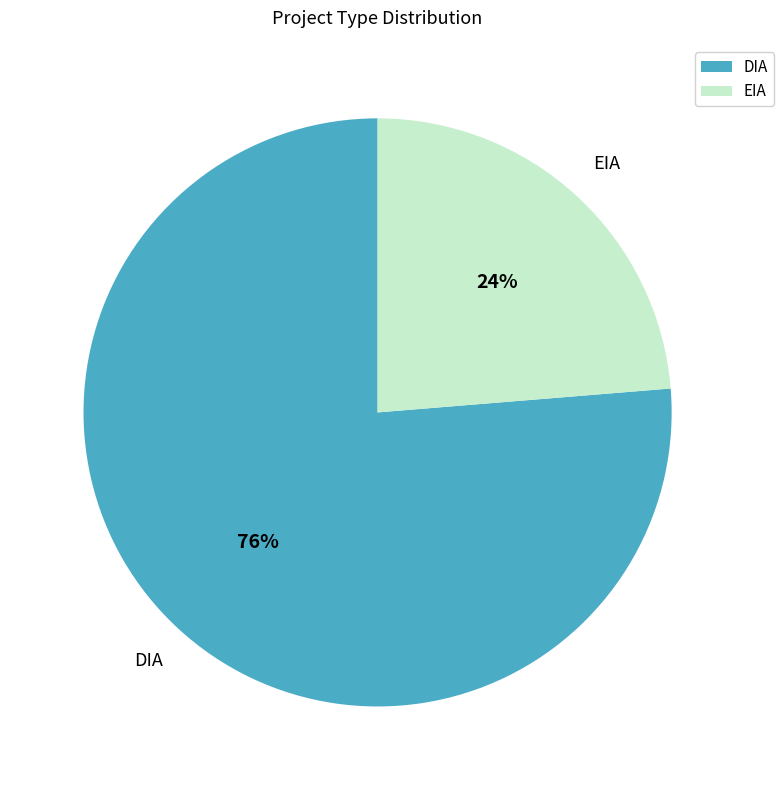

What percentage is the EIA slice, to the nearest percent?

24%